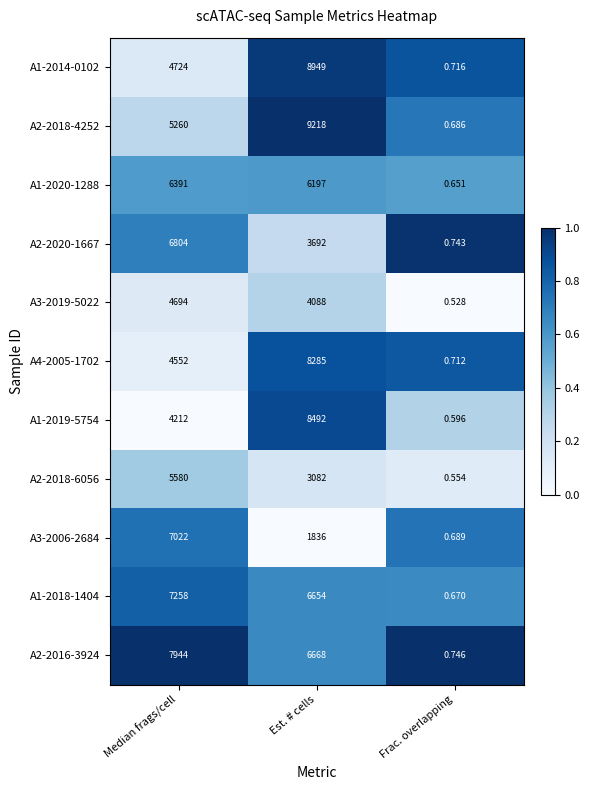

Where is A2-2018-6056 nearest to the value 2790?

Est. # cells